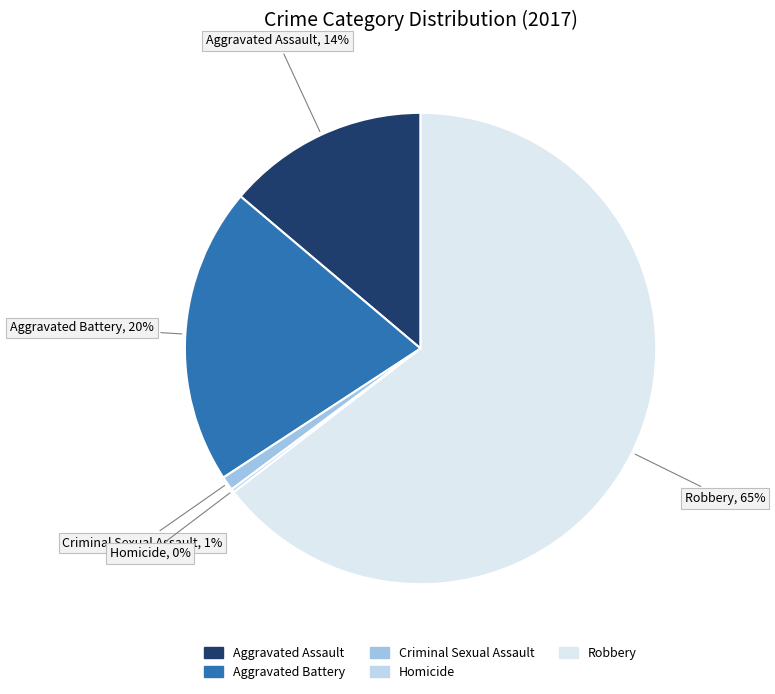

Which has a higher value, Criminal Sexual Assault or Aggravated Assault?

Aggravated Assault